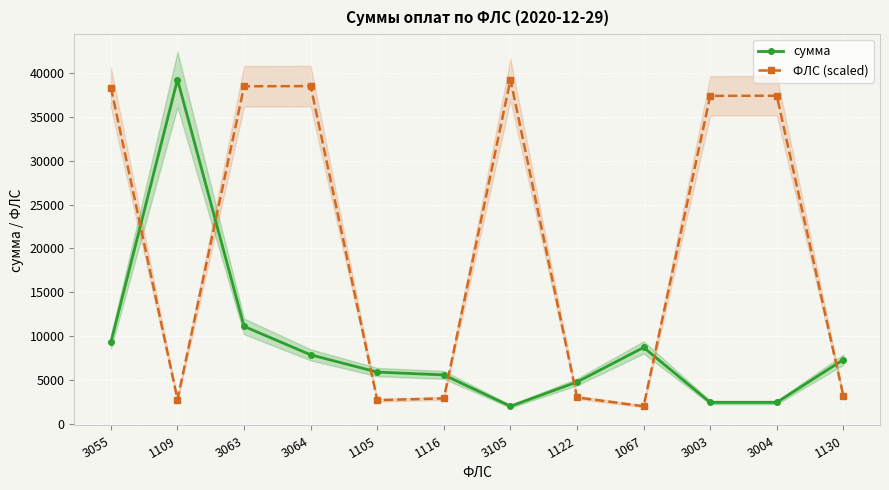

Rank the series by their maximum value, from lowest to highest.

сумма, ФЛС (scaled)